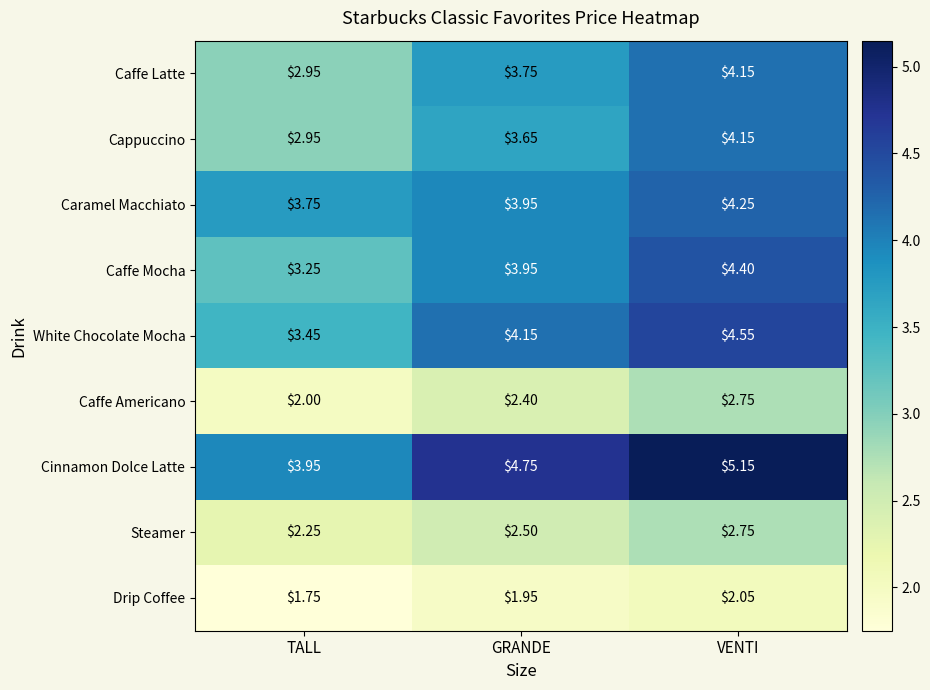

Between GRANDE and VENTI, which series saw the biggest shift?

Cappuccino